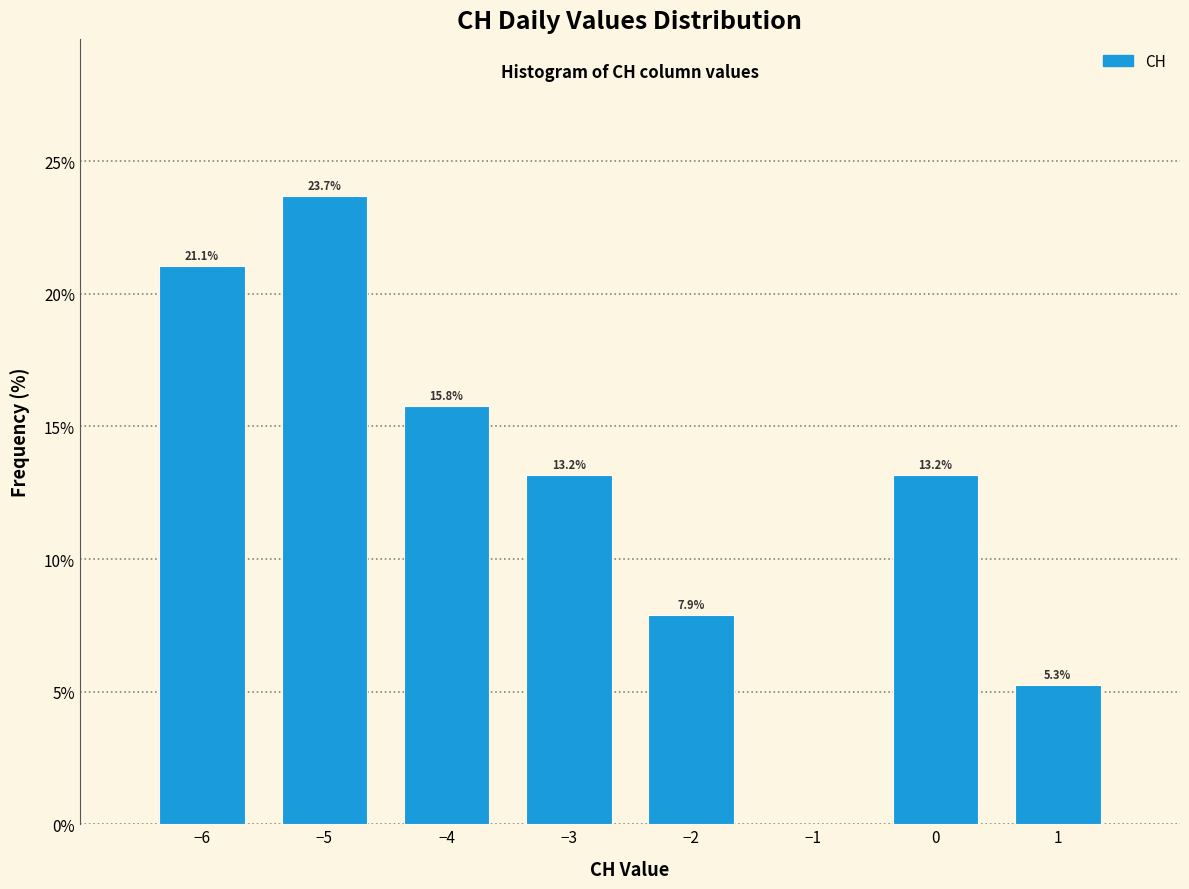

Which range on the x-axis has the tallest bar?

-5.5 to -4.5